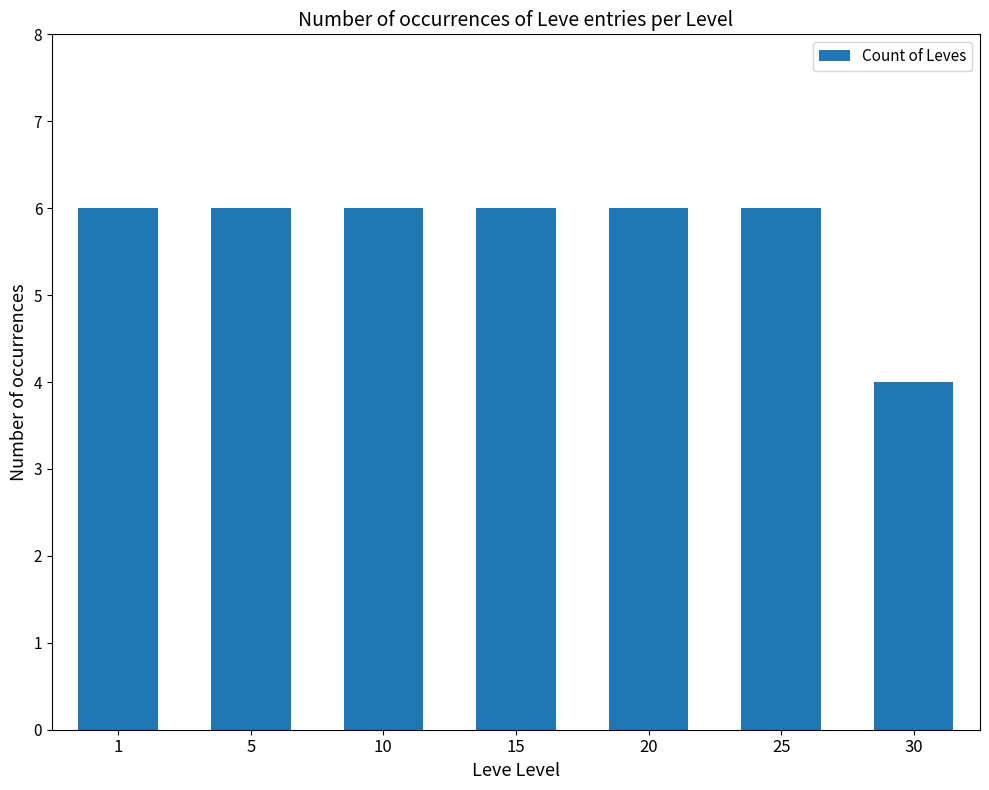

Are the bars horizontal?

No